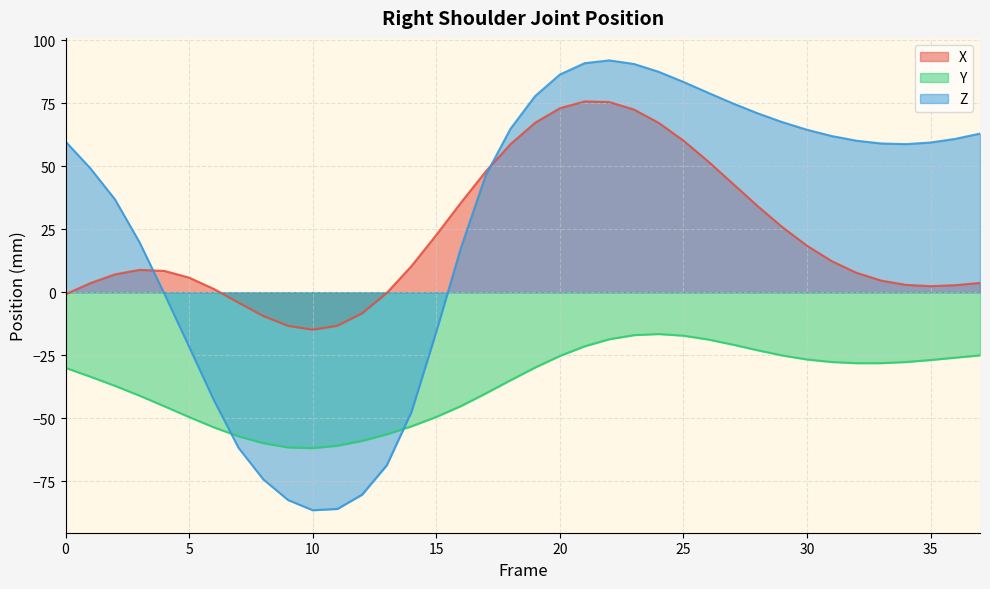

Which category has the highest value in the Z series?

22